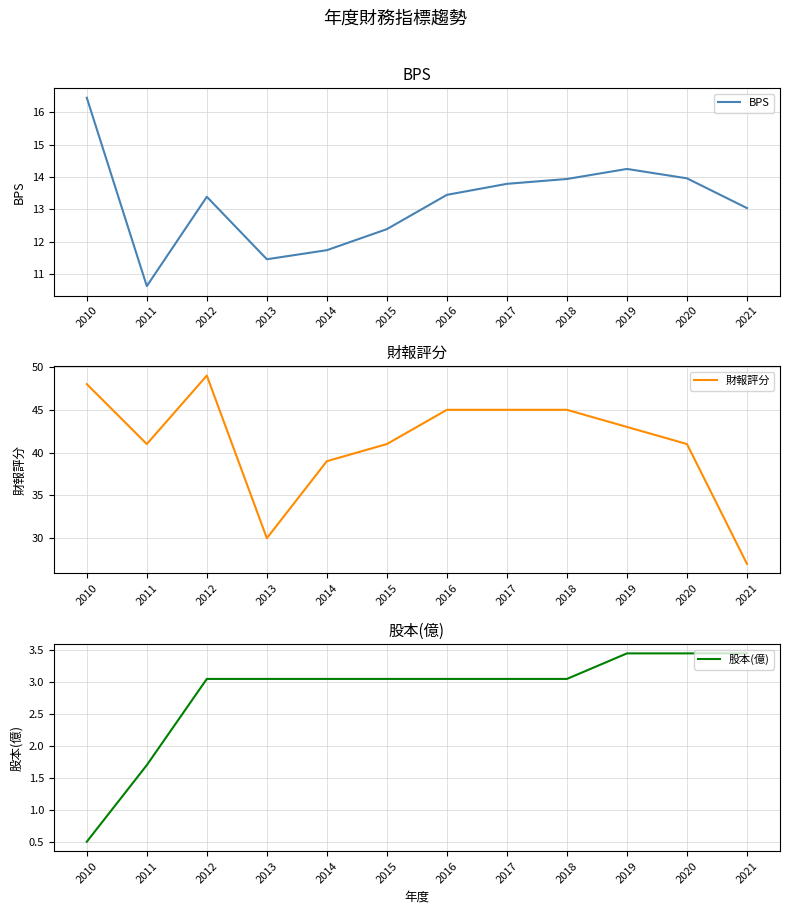

Reading right to left, transcribe all the data shown in this chart.

BPS: 13.0	14.0	14.2	13.9	13.8	13.4	12.4	11.7	11.5	13.4	10.6	16.4
財報評分: 27.0	41.0	43.0	45.0	45.0	45.0	41.0	39.0	30.0	49.0	41.0	48.0
股本(億): 3.5	3.5	3.5	3.0	3.0	3.0	3.0	3.0	3.0	3.0	1.7	0.5